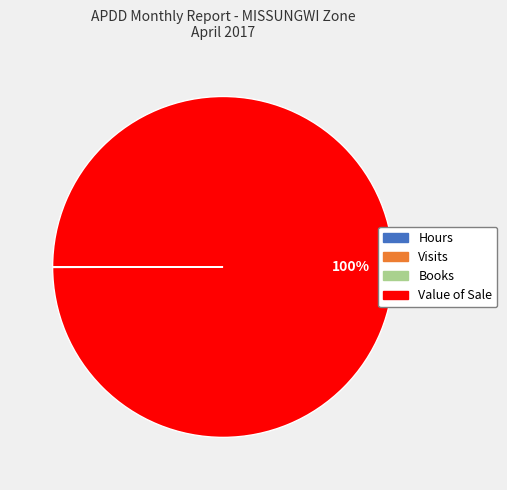

Which slice is the largest?

Value of Sale